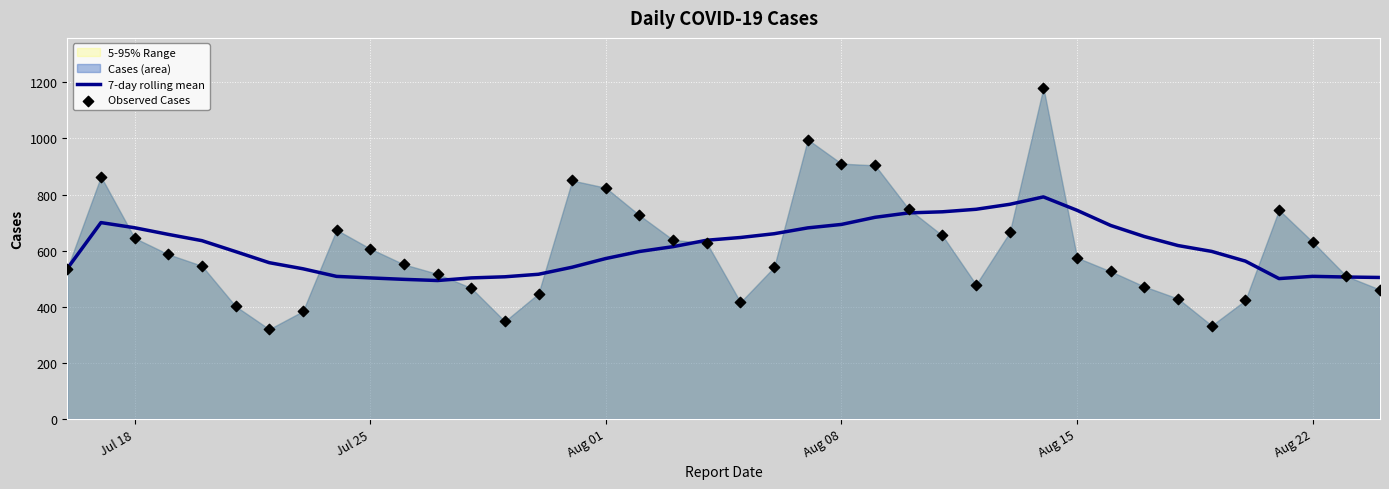

The value of 7-day rolling mean at Jul 18 is 681.7. True or false?

True